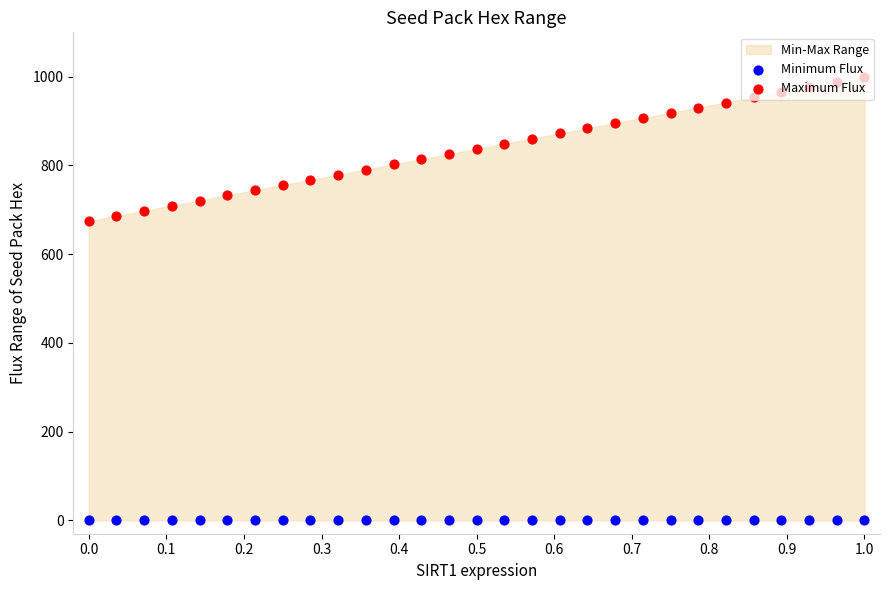

Which series has the largest total across all categories?

Maximum Flux